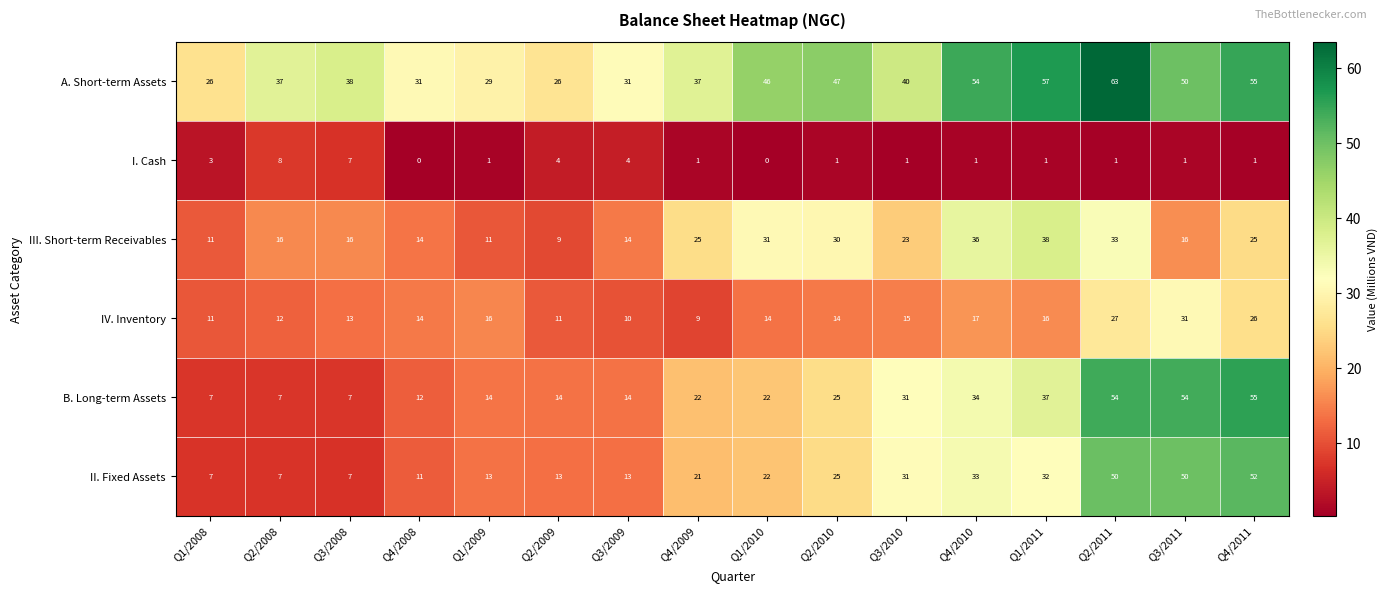

List the series in order of their peak value, highest first.

A. Short-term Assets, B. Long-term Assets, II. Fixed Assets, III. Short-term Receivables, IV. Inventory, I. Cash